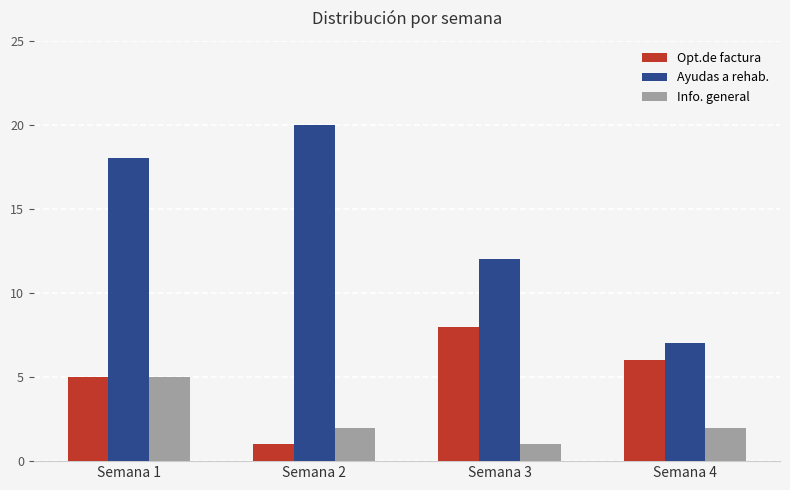

Rank the series by their average value, from highest to lowest.

Ayudas a rehab., Opt.de factura, Info. general